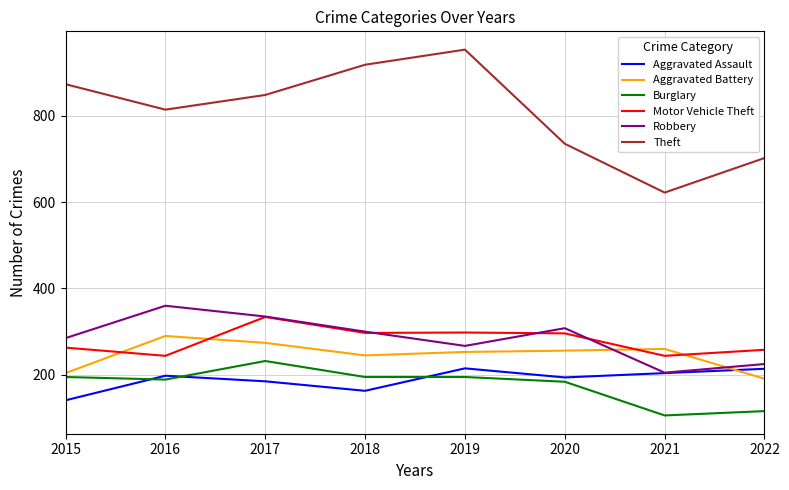

What is the sum of the Aggravated Battery values at 2018 and 2016?

535